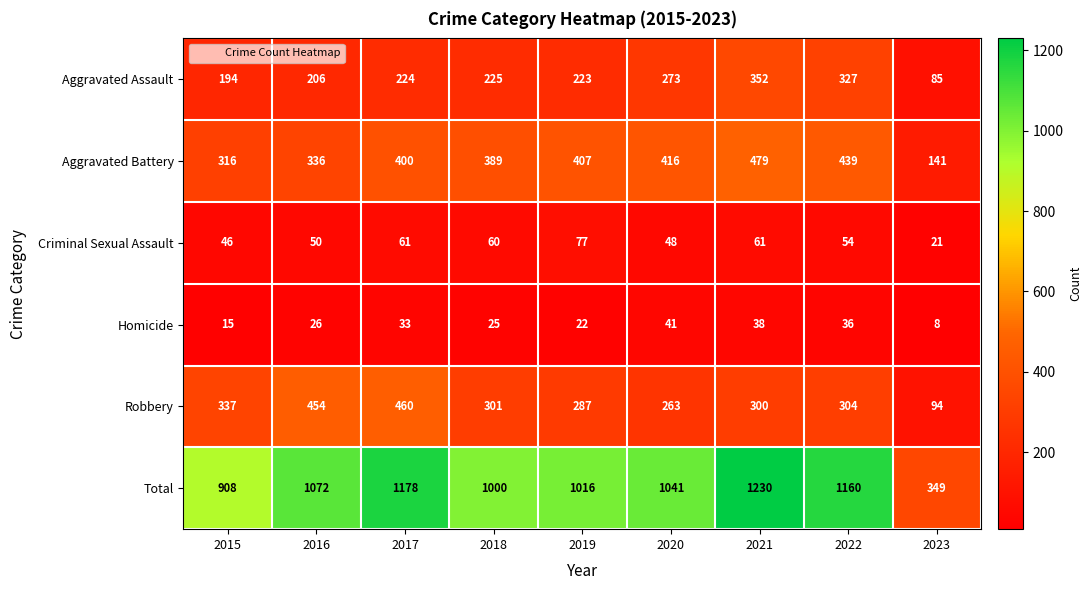

What is the total value across all series at 2017?

2356